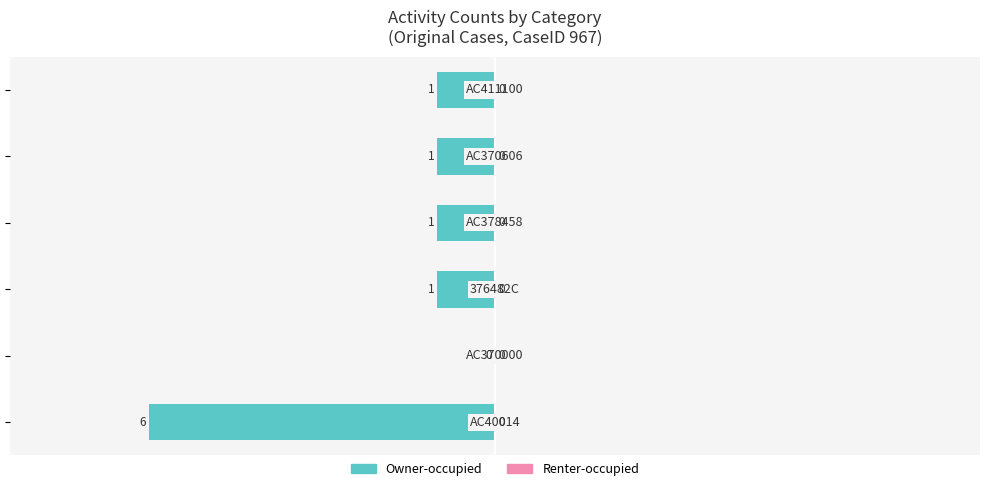

How many values are between -1 and 0?

5